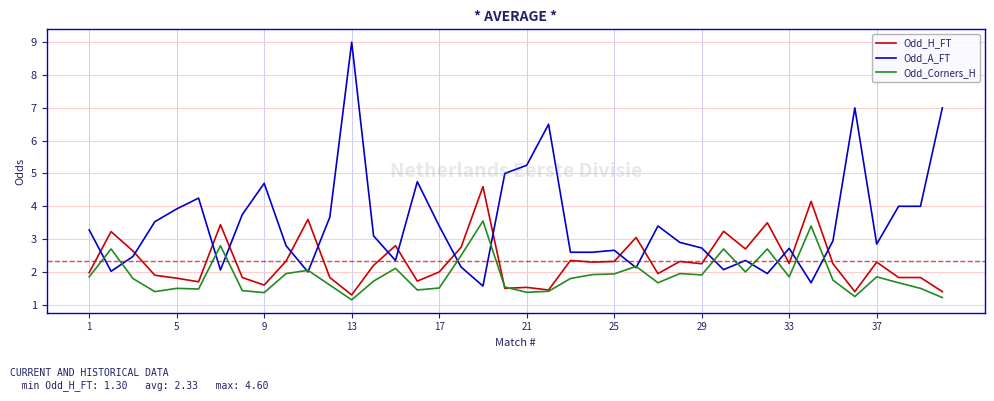

Which series has the widest spread of values?

Odd_A_FT